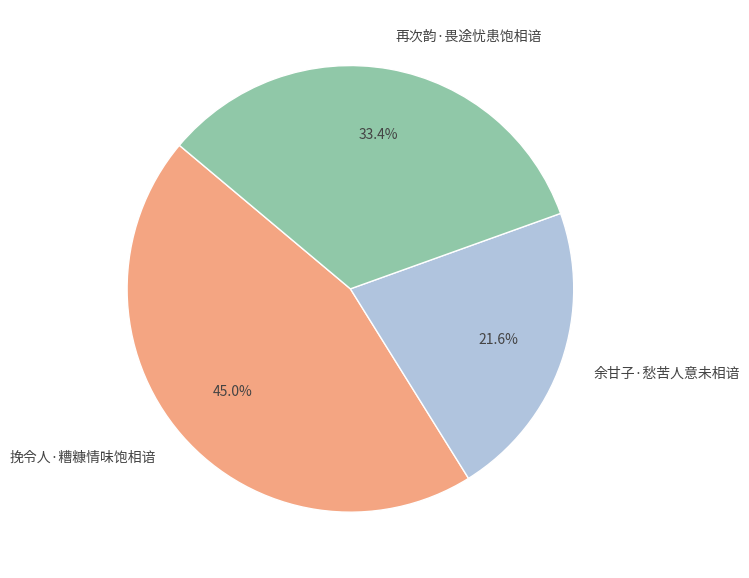

Between 再次韵·畏途忧患饱相谙 and 挽令人·糟糠情味饱相谙, which is larger?

挽令人·糟糠情味饱相谙